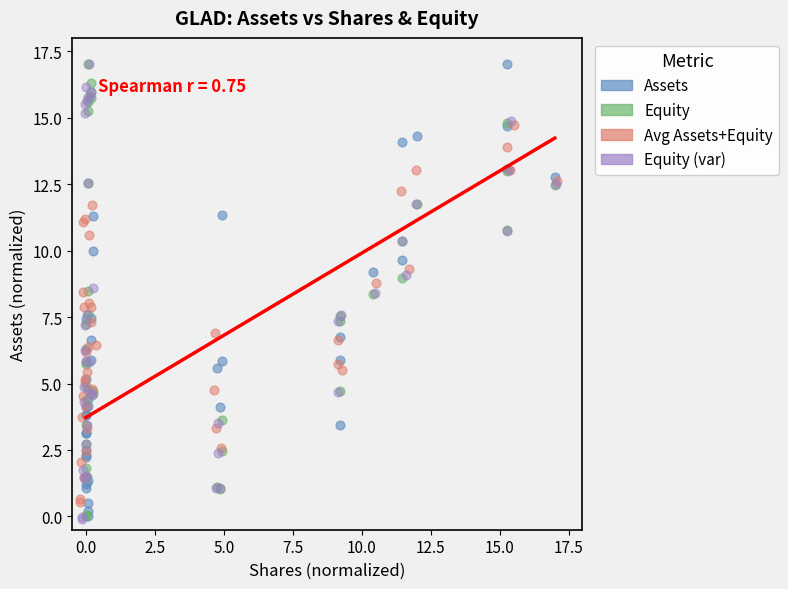

What are all the series names shown in the legend?

Assets, Equity, Avg Assets+Equity, Equity (var)